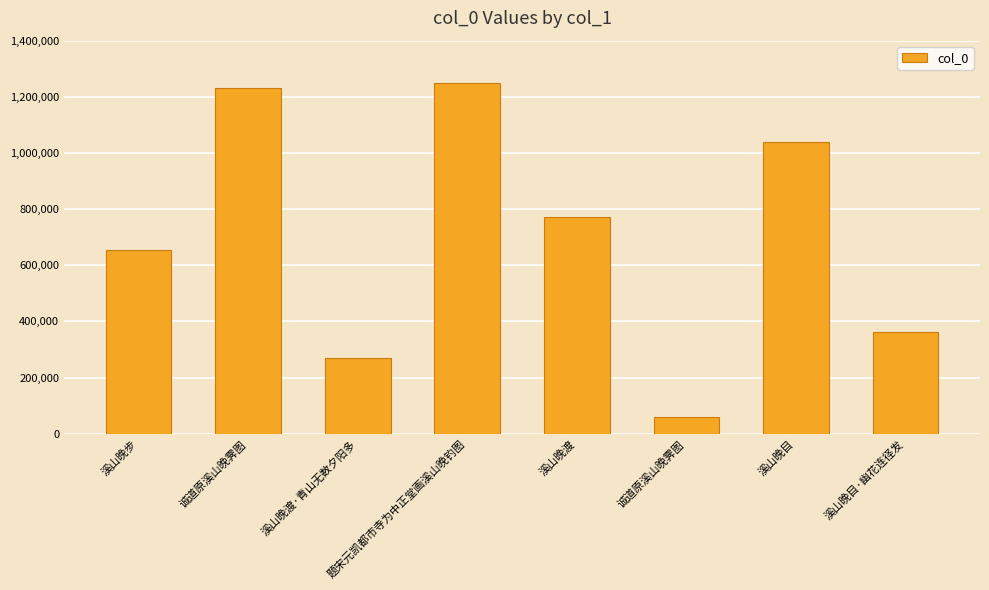

Is it true that the value at 溪山晚渡·青山无数夕阳多 is 268366?

True